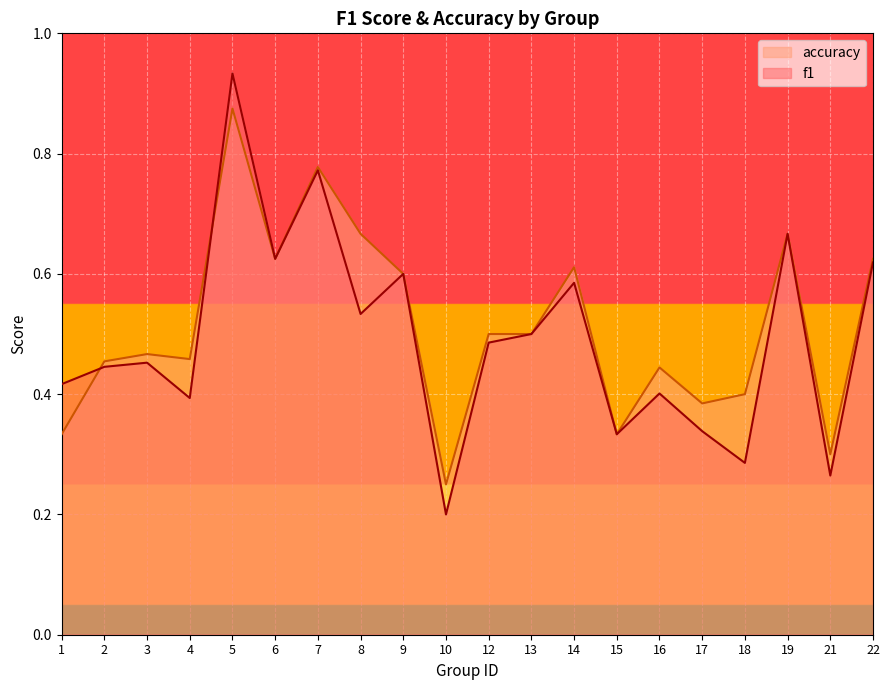

What is the average value of the f1 series?

0.5